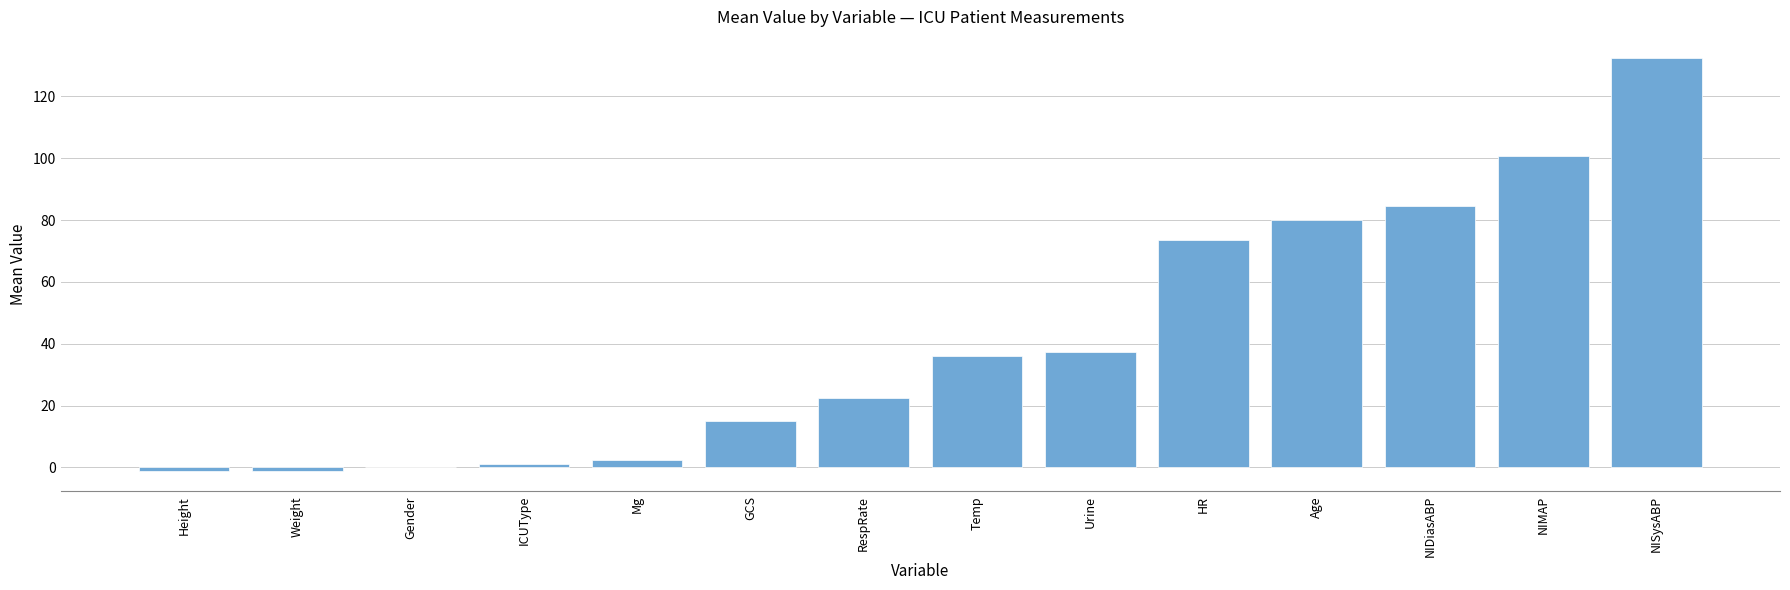

Which has a higher value, Gender or Temp?

Temp